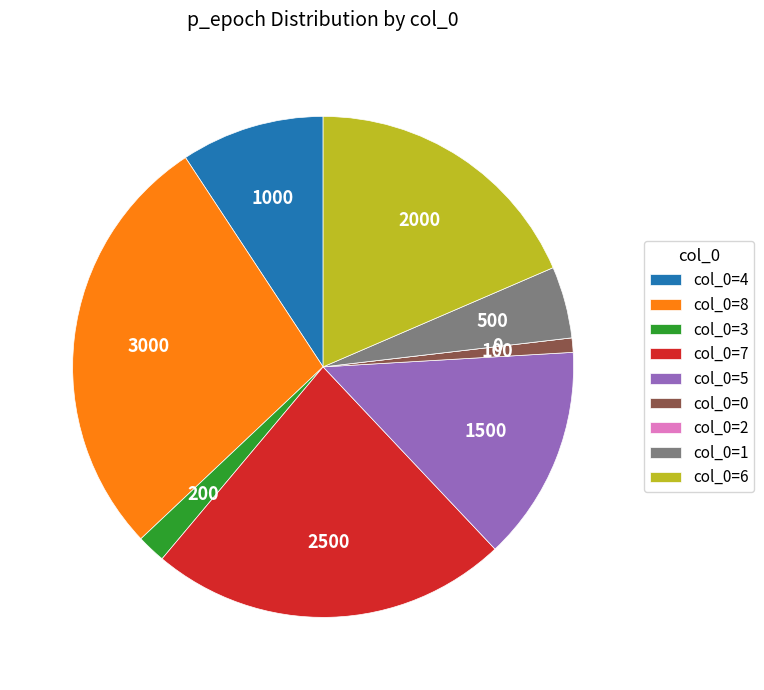

Is there any slice that represents more than half of the pie?

No